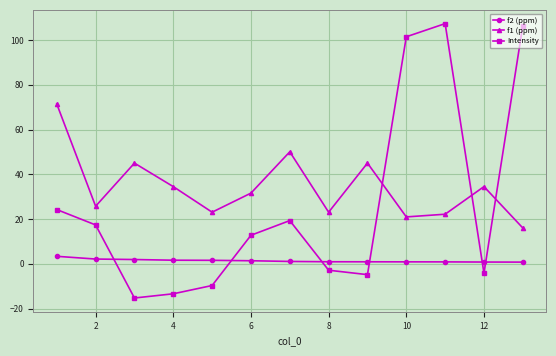

How many series are shown in this chart?

3